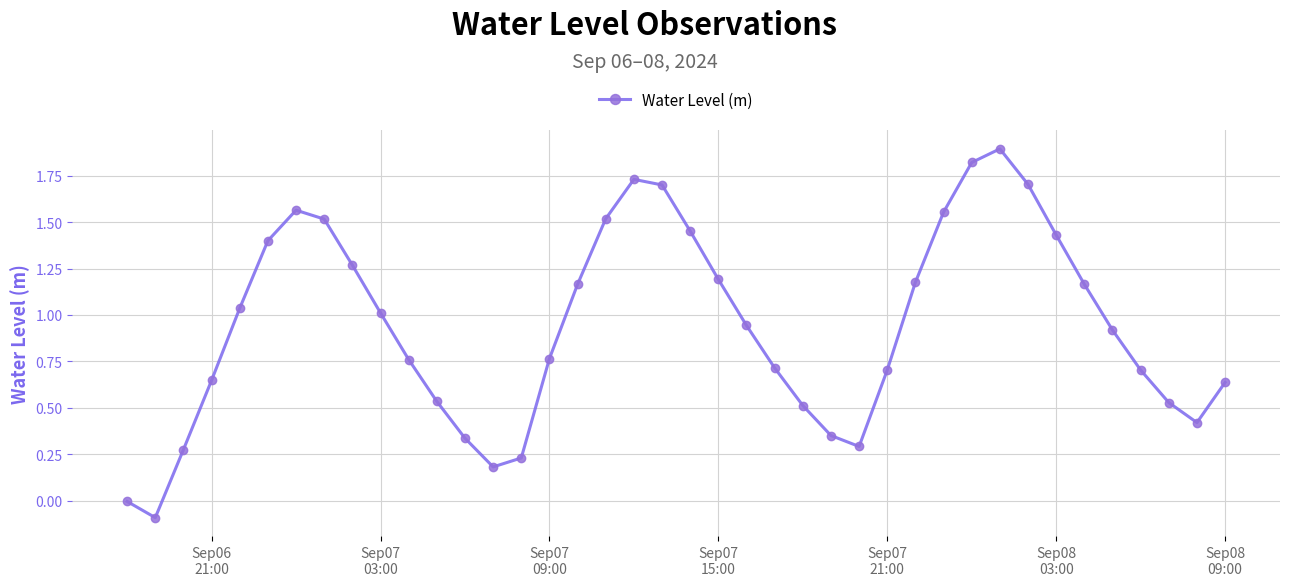

What is the greatest value displayed?

1.9